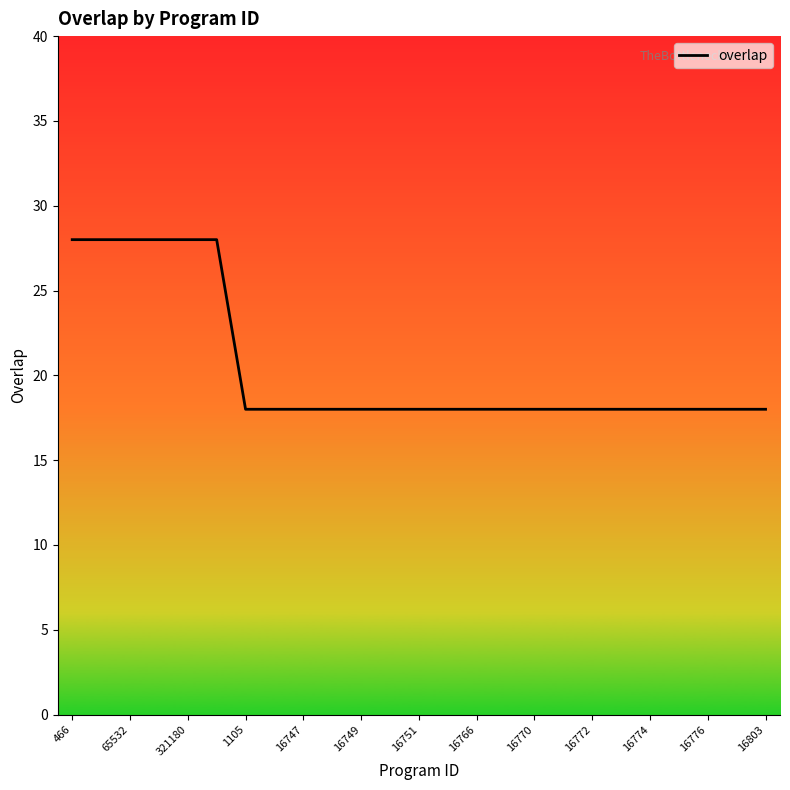

What is the smallest value displayed?

18